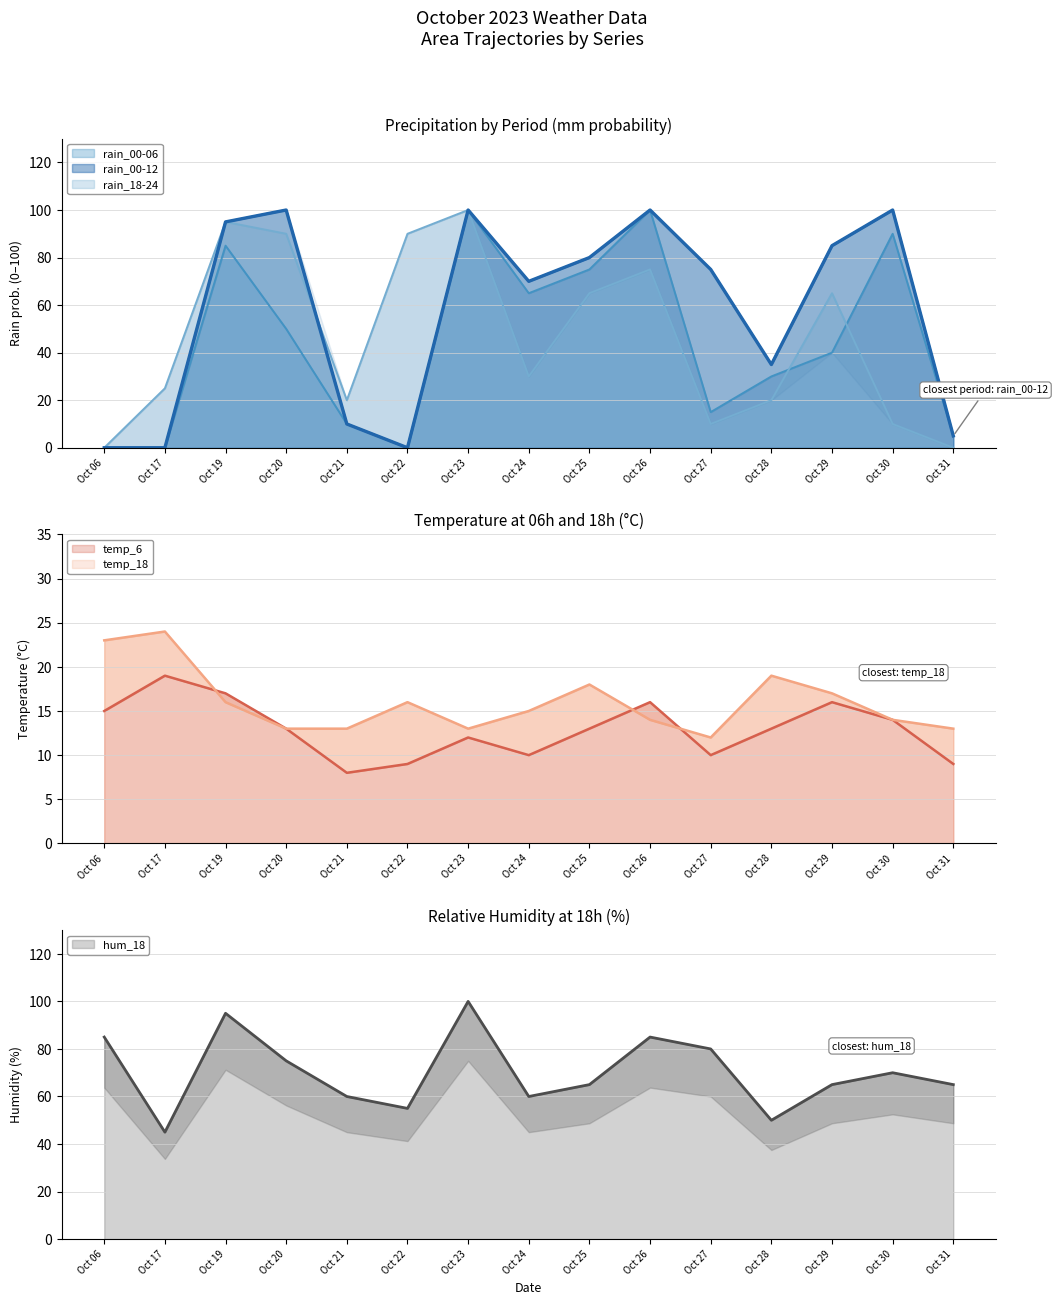

At which category does the chart reach its minimum across all series?

Oct 06